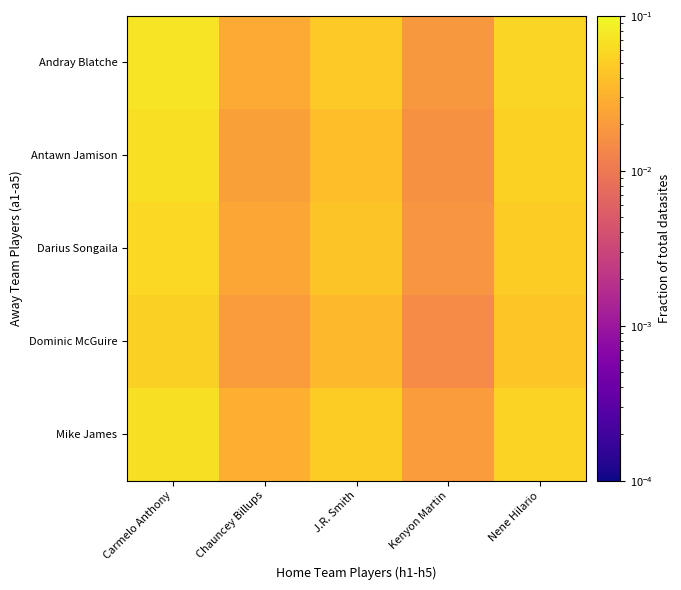

Reading left to right, transcribe all the data shown in this chart.

Andray Blatche: Carmelo Anthony=0.1	Chauncey Billups=0.0	J.R. Smith=0.0	Kenyon Martin=0.0	Nene Hilario=0.1
Antawn Jamison: Carmelo Anthony=0.1	Chauncey Billups=0.0	J.R. Smith=0.0	Kenyon Martin=0.0	Nene Hilario=0.1
Darius Songaila: Carmelo Anthony=0.1	Chauncey Billups=0.0	J.R. Smith=0.0	Kenyon Martin=0.0	Nene Hilario=0.0
Dominic McGuire: Carmelo Anthony=0.1	Chauncey Billups=0.0	J.R. Smith=0.0	Kenyon Martin=0.0	Nene Hilario=0.0
Mike James: Carmelo Anthony=0.1	Chauncey Billups=0.0	J.R. Smith=0.0	Kenyon Martin=0.0	Nene Hilario=0.1